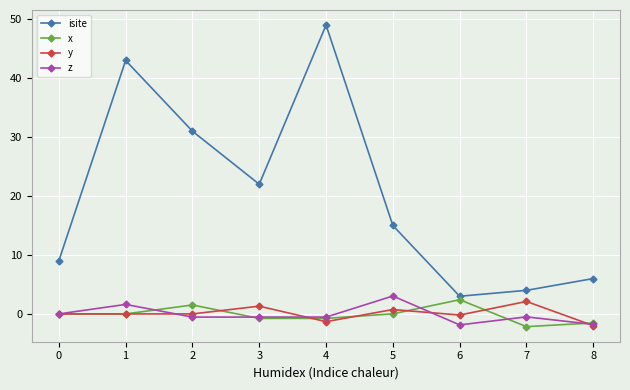

True or false: z and isite cross at least once.

False